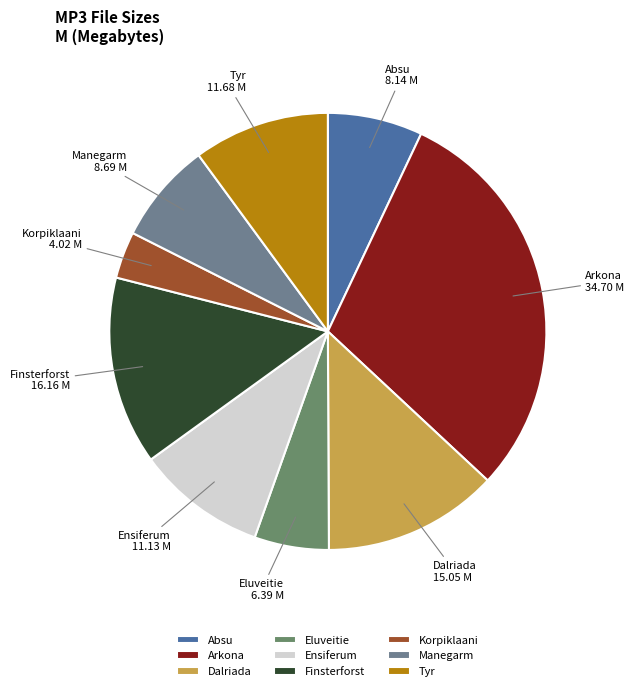

Does any single category account for the majority?

No